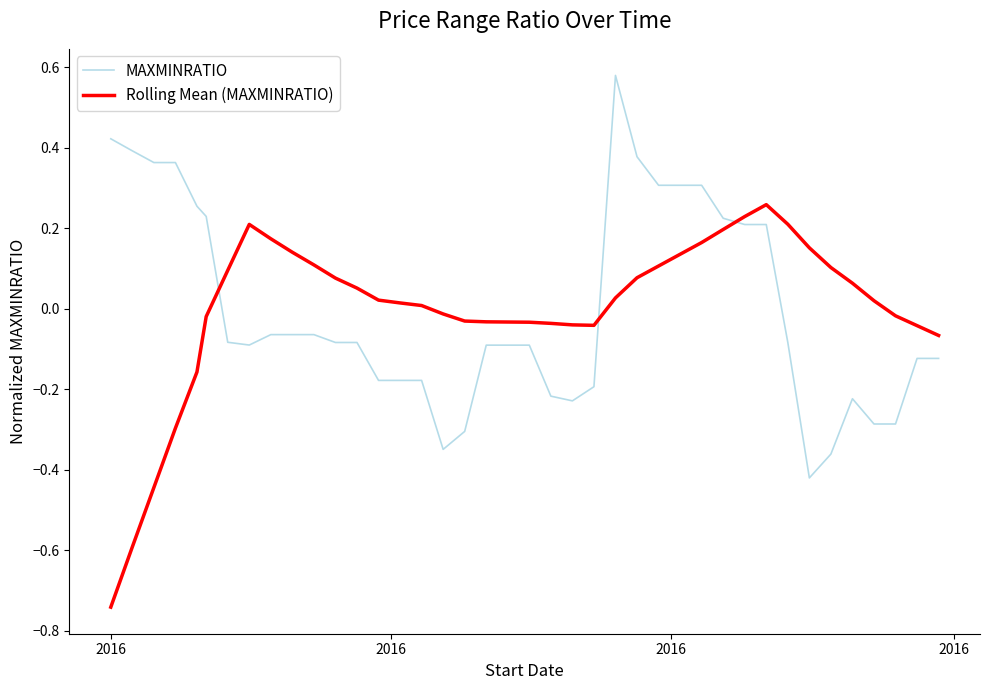

What are all the series names shown in the legend?

MAXMINRATIO, Rolling Mean (MAXMINRATIO)